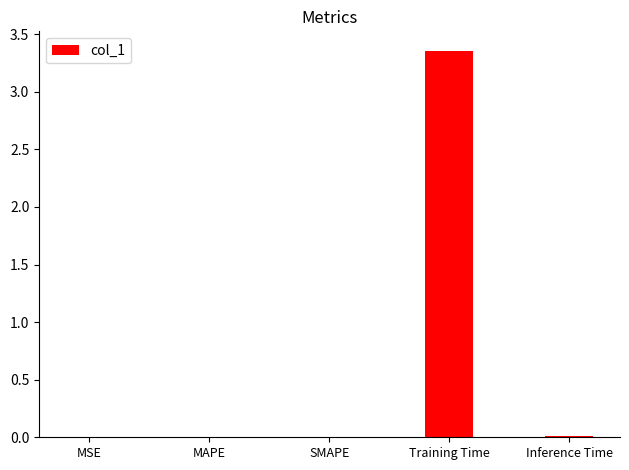

The chart shows a value of 0.0 at SMAPE. True or false?

True